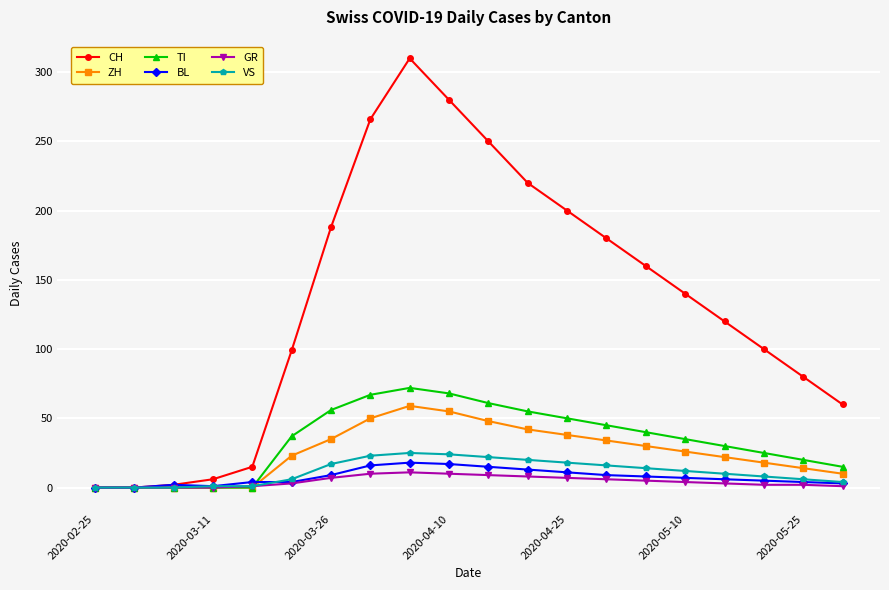

Which series has the largest total across all categories?

CH